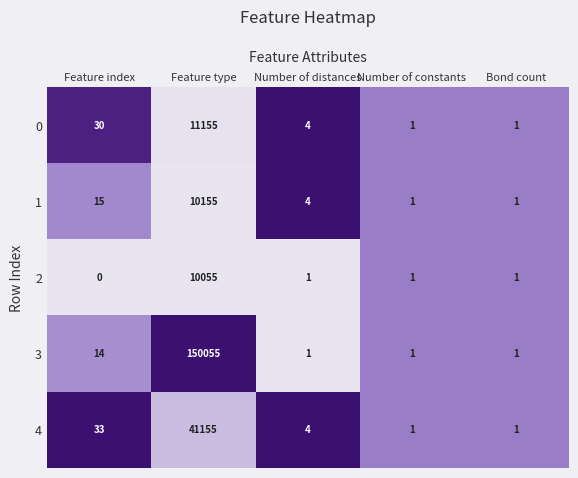

At which label is 0 closest to 5578?

Feature index